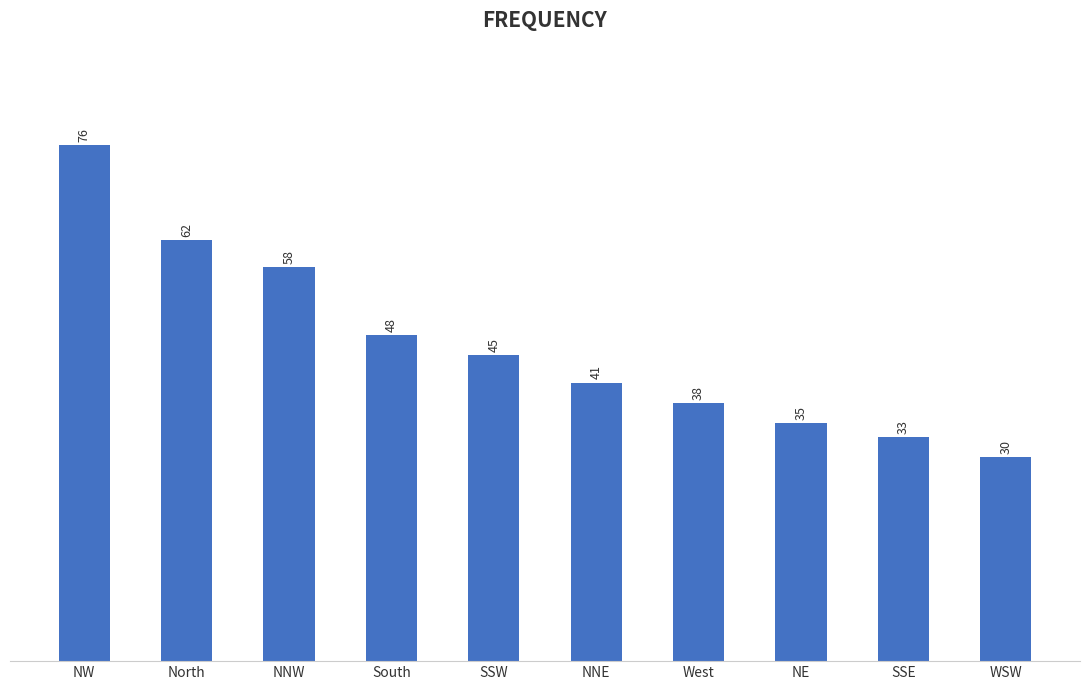

Which category has the highest value across all series?

NW